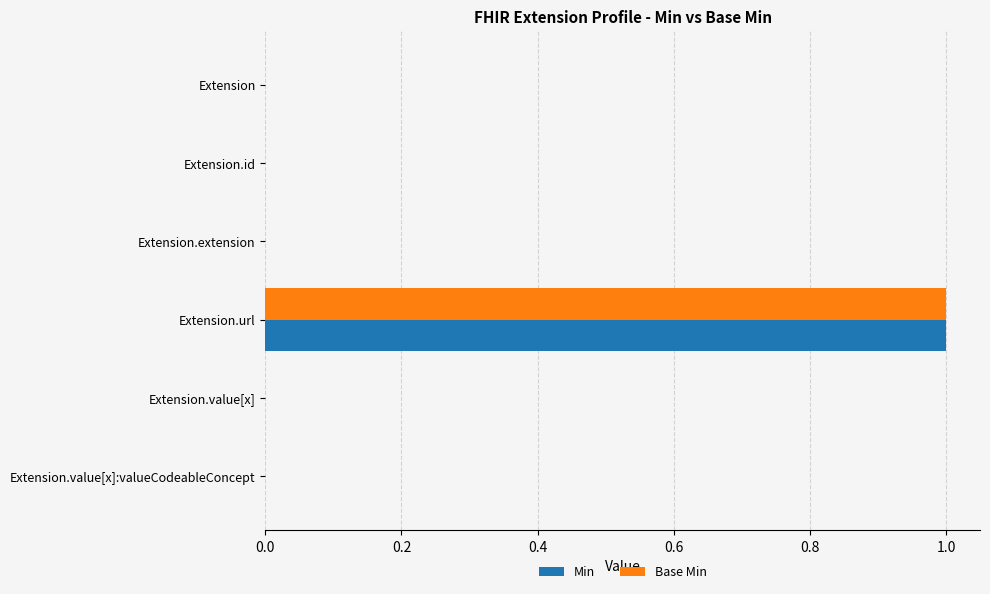

How many Base Min values are between 0 and 1?

6